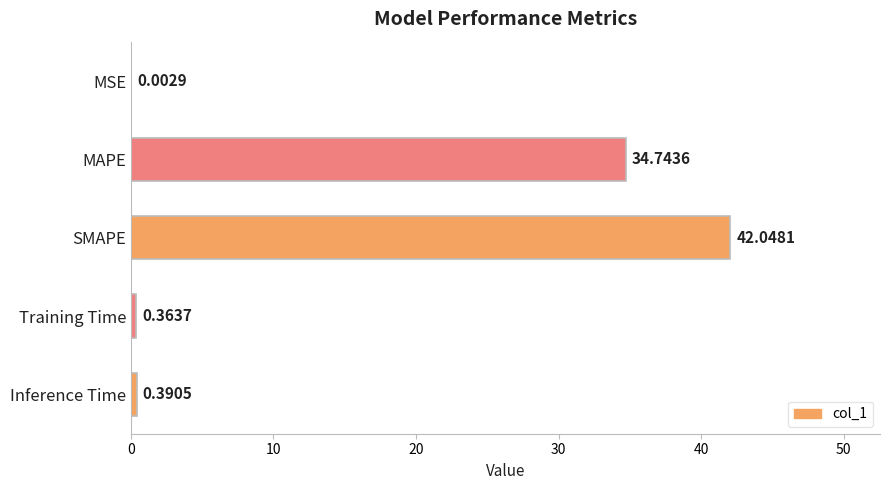

What is the change in value from MAPE to SMAPE?

+7.3